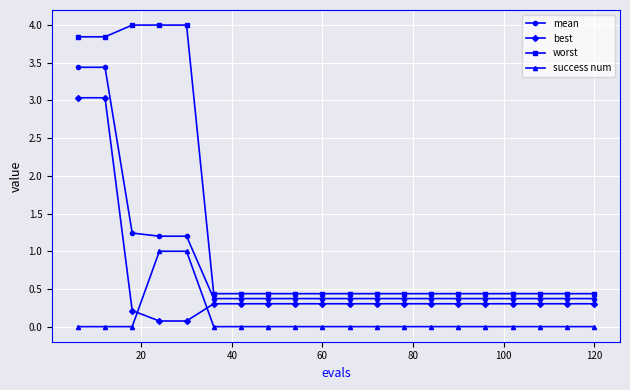

What are all the series names shown in the legend?

mean, best, worst, success num